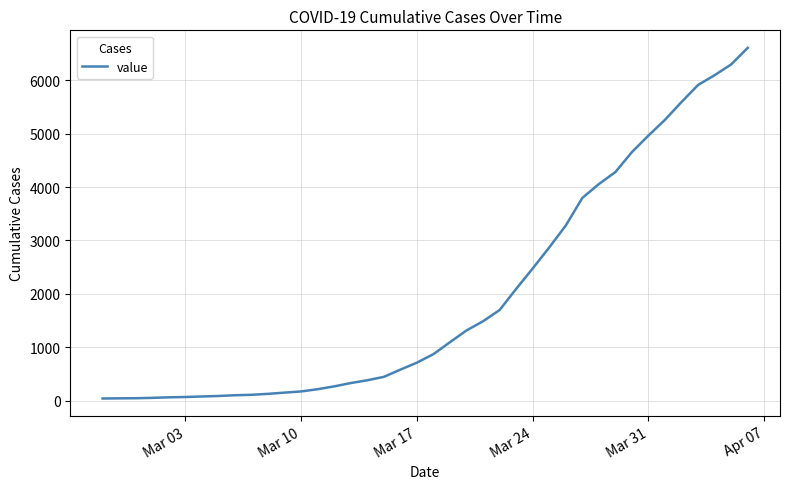

What is the maximum value shown in the chart?

6606